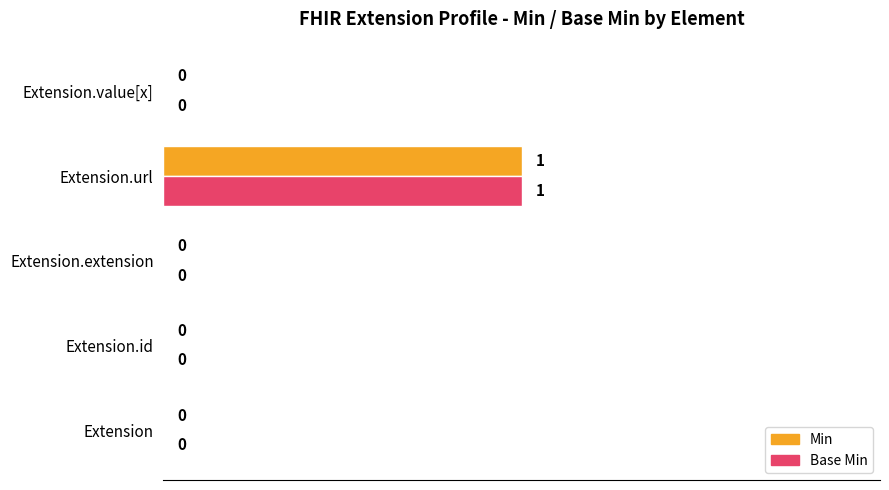

True or false: Min has a value of 0 at Extension.id.

True